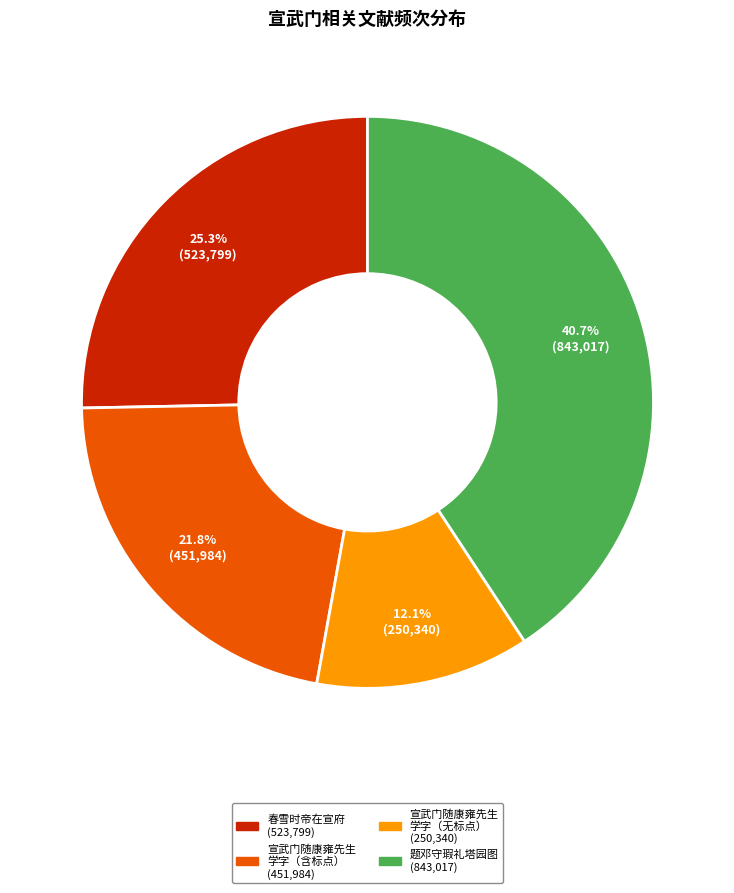

Is there a majority slice in this chart?

No